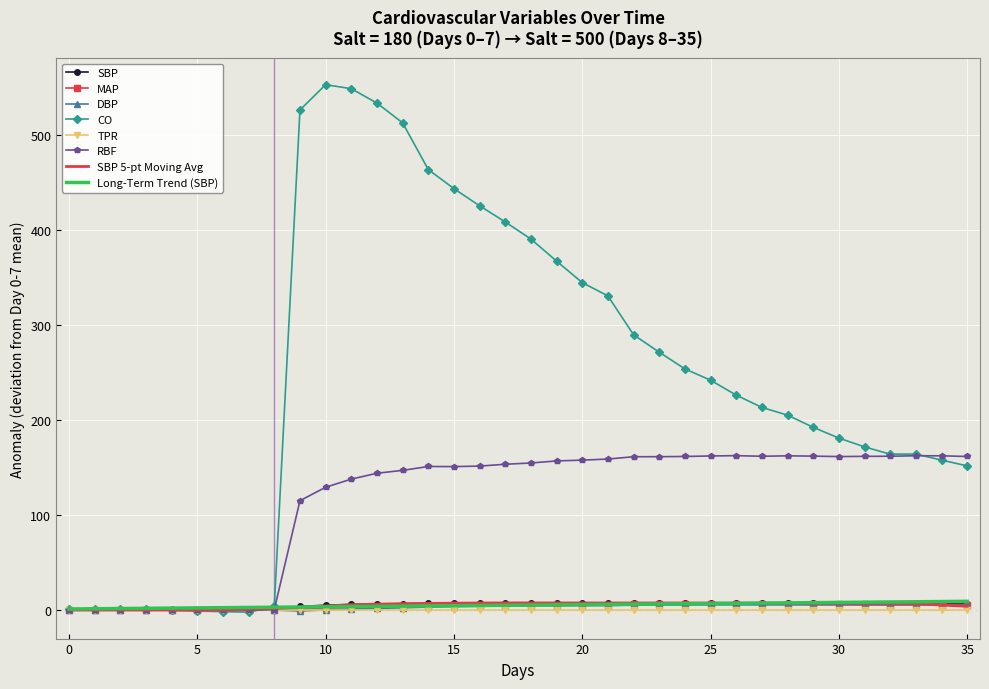

What is the maximum value shown in the chart?

552.9